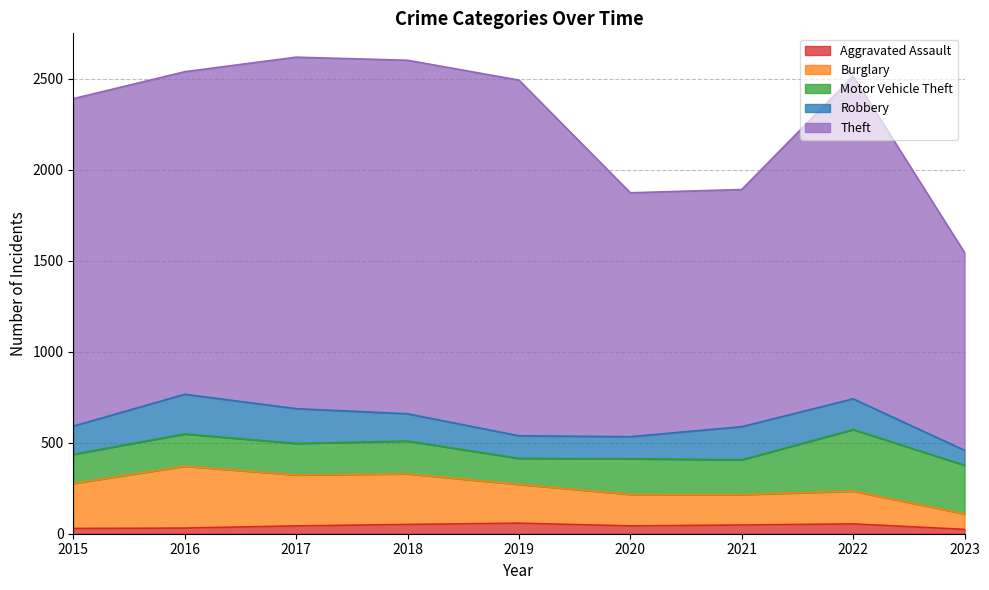

True or false: Theft and Motor Vehicle Theft cross at least once.

False